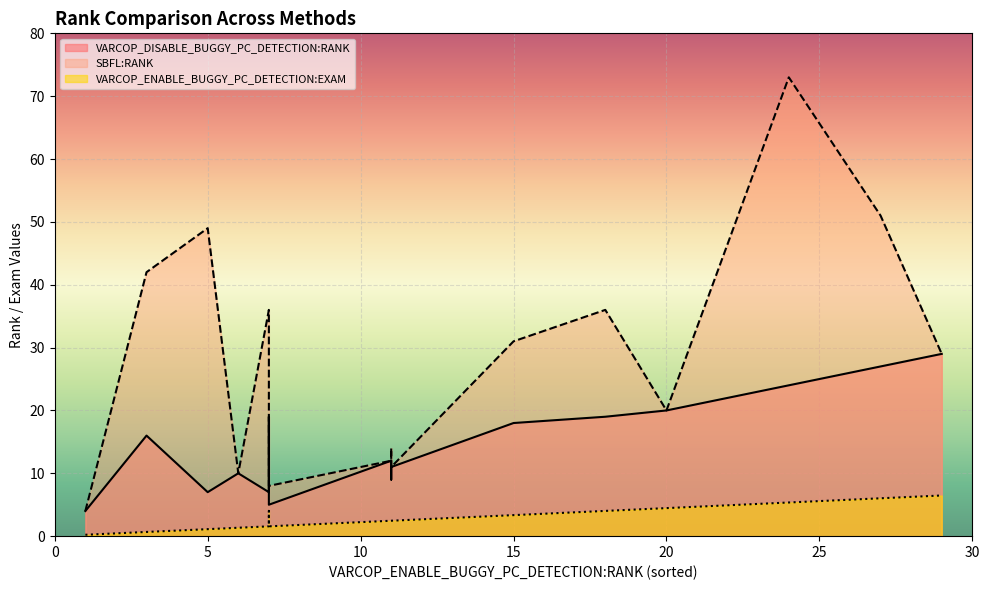

Which series has the largest total across all categories?

SBFL:RANK